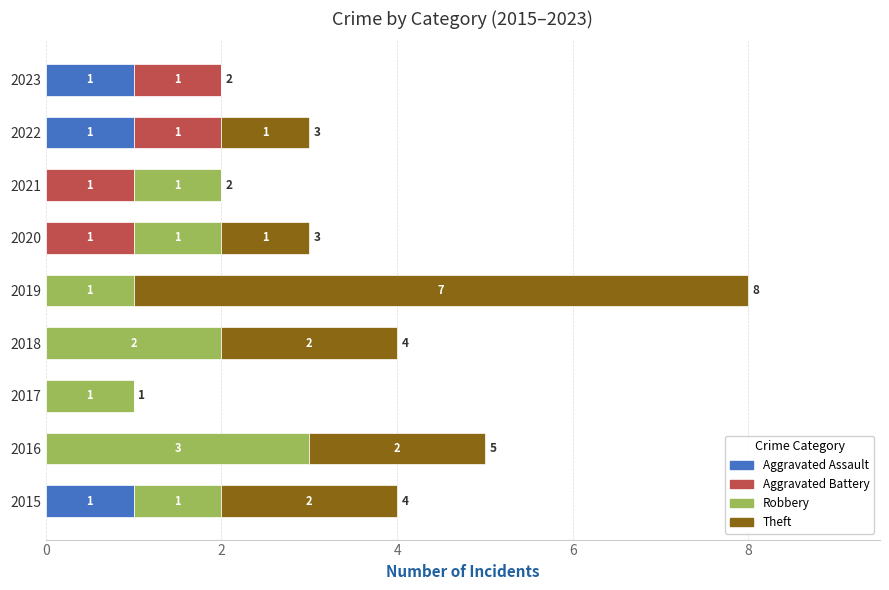

What are all the series names shown in the legend?

Aggravated Assault, Aggravated Battery, Robbery, Theft